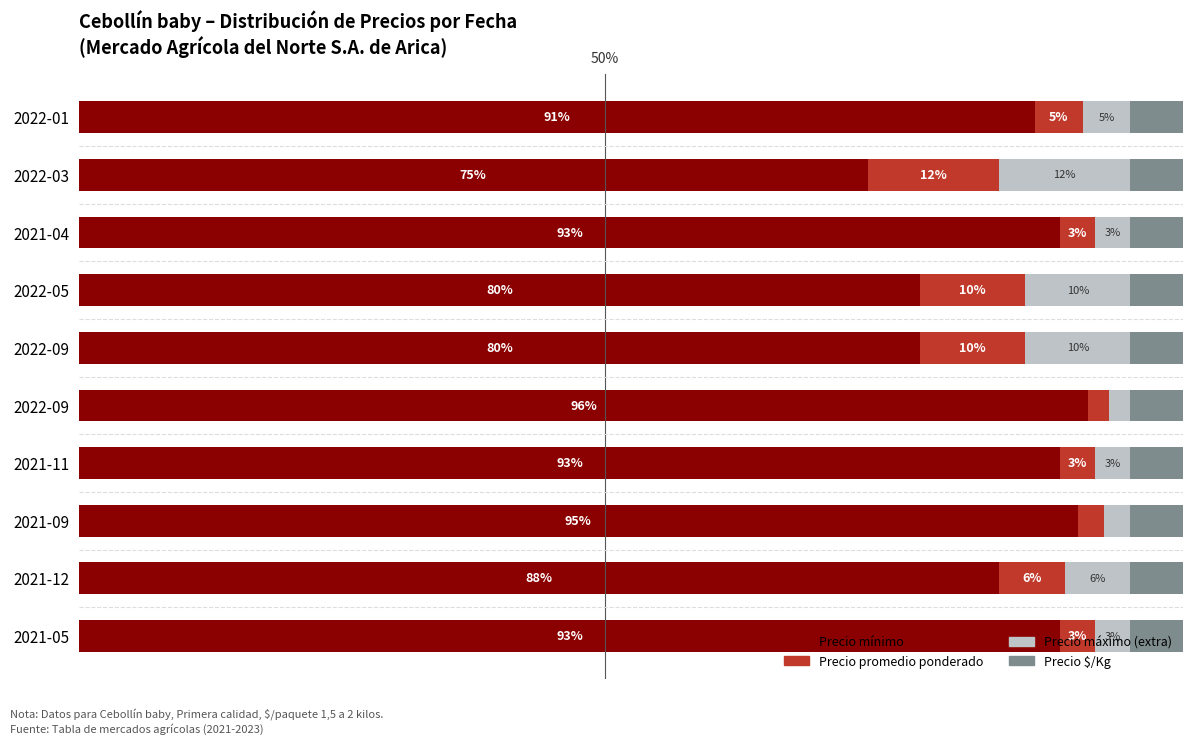

At how many categories does at least one series exceed 6?

10